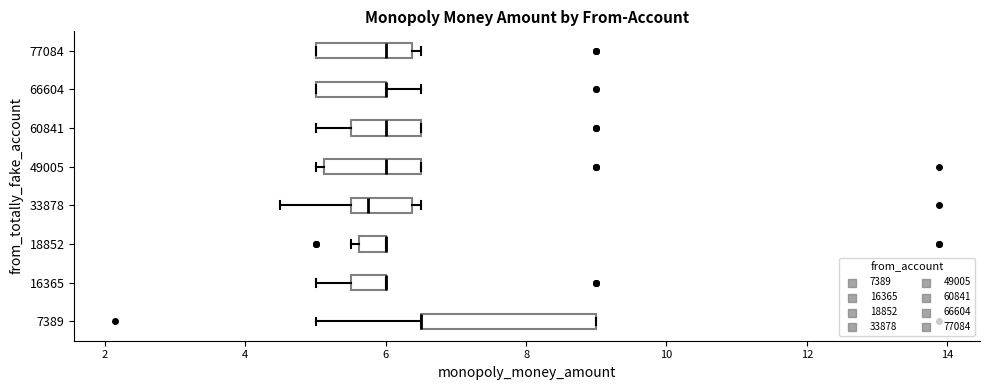

Which box is the widest, from its left edge to its right edge?

7389